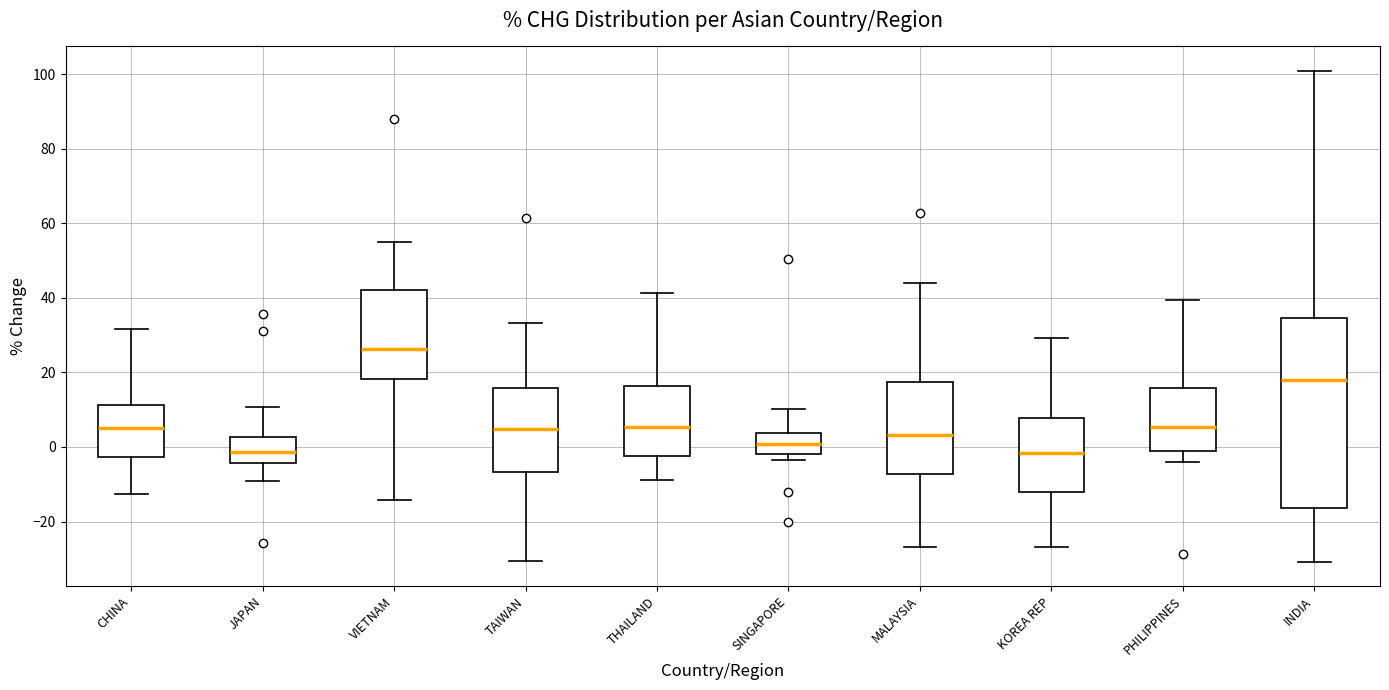

Reading left to right, transcribe this box plot: for each box, give where its median line is, the range the box spans, and where its two whiskers end, as read against the y-axis. The values are not printed on the chart, so give them approximately, as read against the axis.

CHINA: median 6, box -2 to 12, whiskers -12 to 32
JAPAN: median -2, box -4 to 2, whiskers -10 to 10
VIETNAM: median 26, box 18 to 42, whiskers -14 to 54
TAIWAN: median 4, box -6 to 16, whiskers -30 to 34
THAILAND: median 6, box -2 to 16, whiskers -8 to 42
SINGAPORE: median 0, box -2 to 4, whiskers -4 to 10
MALAYSIA: median 4, box -8 to 18, whiskers -26 to 44
KOREA REP: median -2, box -12 to 8, whiskers -26 to 30
PHILIPPINES: median 6, box 0 to 16, whiskers -4 to 40
INDIA: median 18, box -16 to 34, whiskers -30 to 100